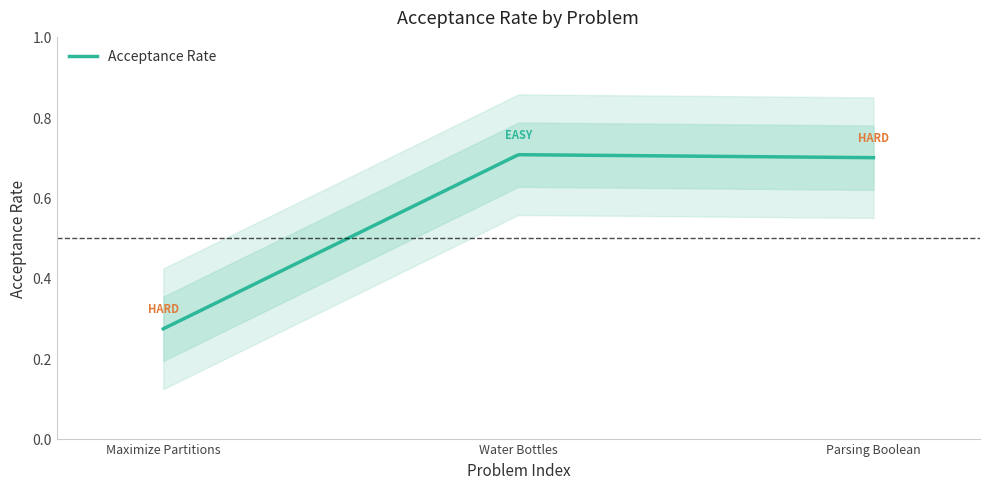

Rank the categories by value from highest to lowest.

Water Bottles, Parsing A Boolean Expression, Maximize the Number of Partitions After